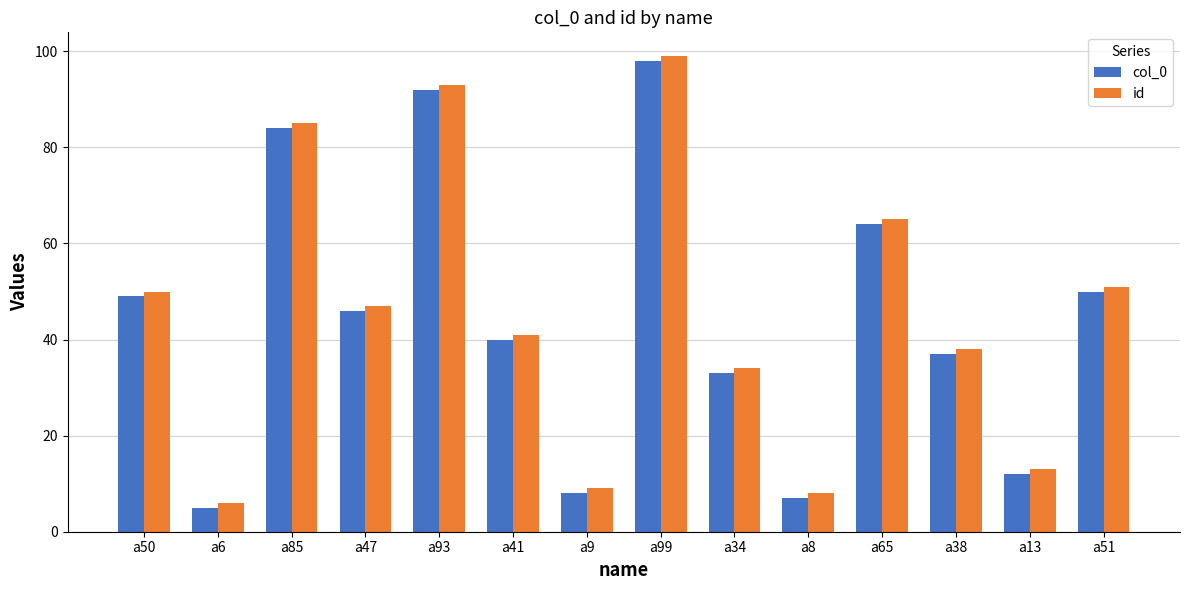

The col_0 series shows 37 at a38. True or false?

True